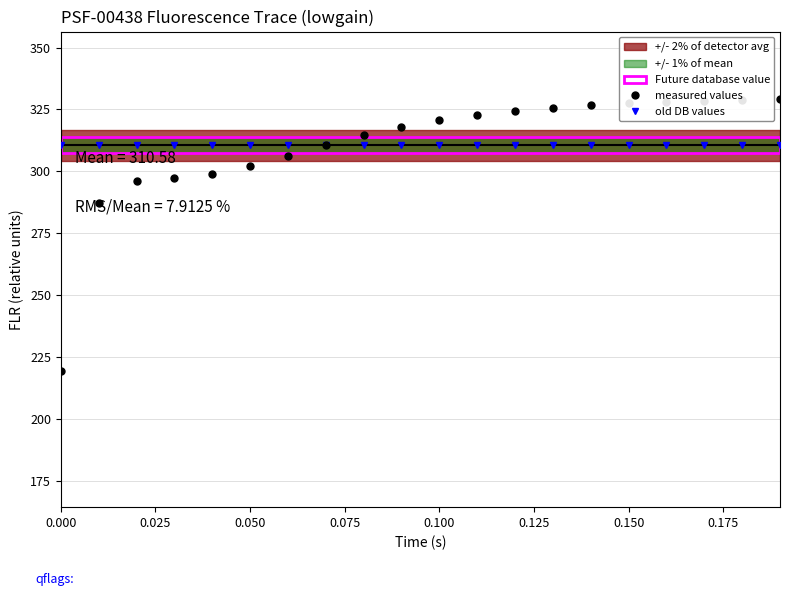

At how many categories does at least one series exceed 316?

11